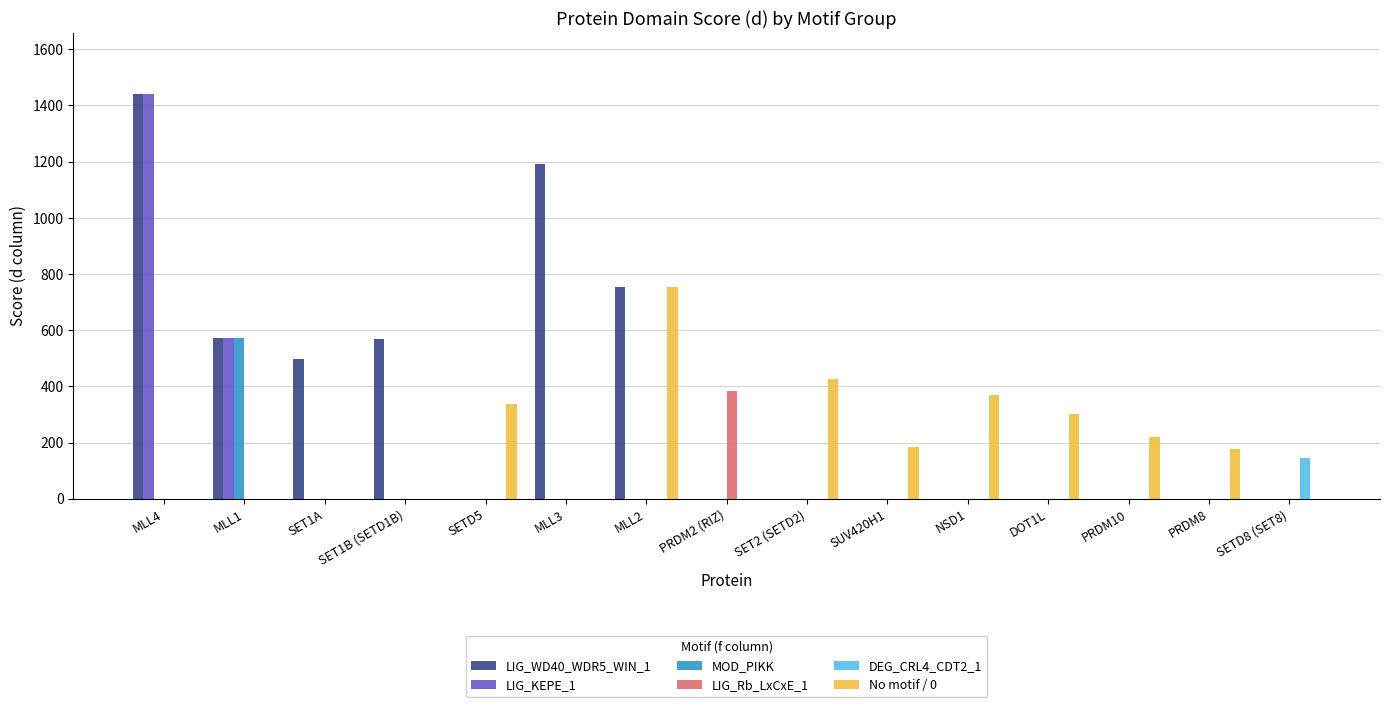

The LIG_Rb_LxCxE_1 series shows 0 at MLL3. True or false?

True